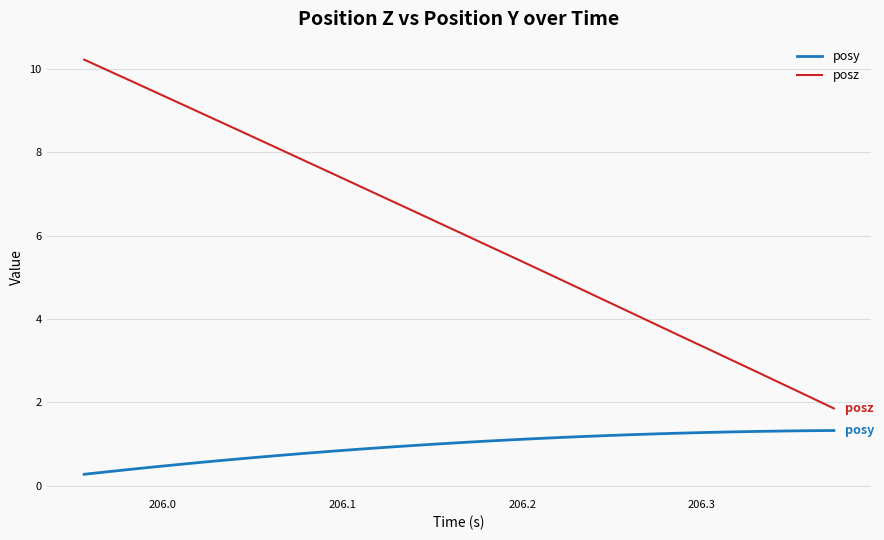

What are all the series names shown in the legend?

posy, posz